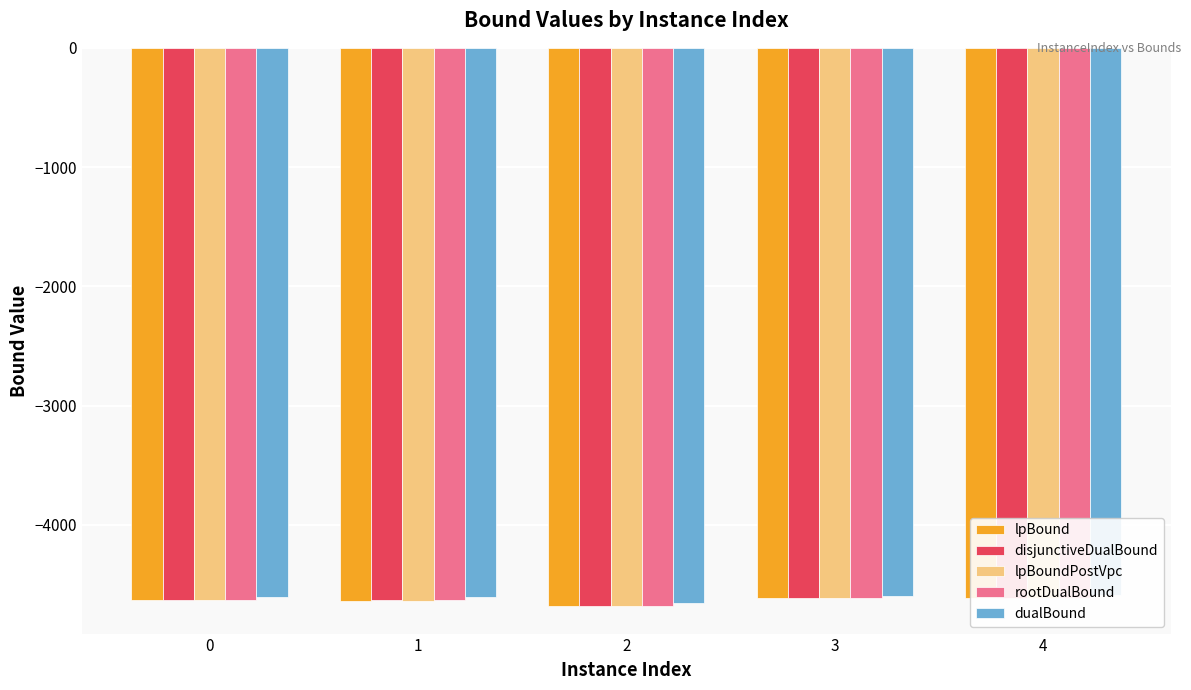

At which category does the chart reach its minimum across all series?

2